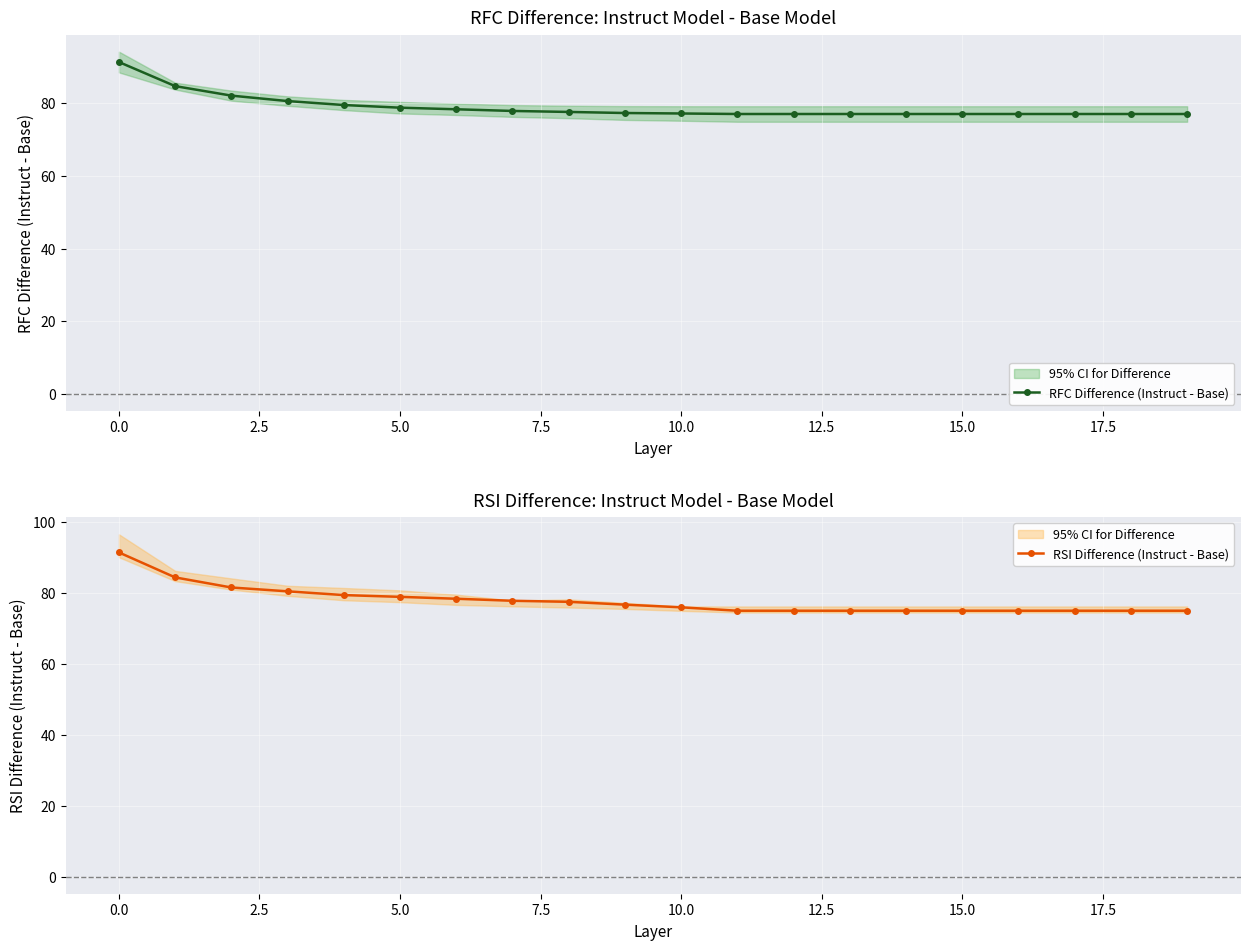

The value of RFC Difference (Instruct - Base) at 10.0 is 115.5. True or false?

False